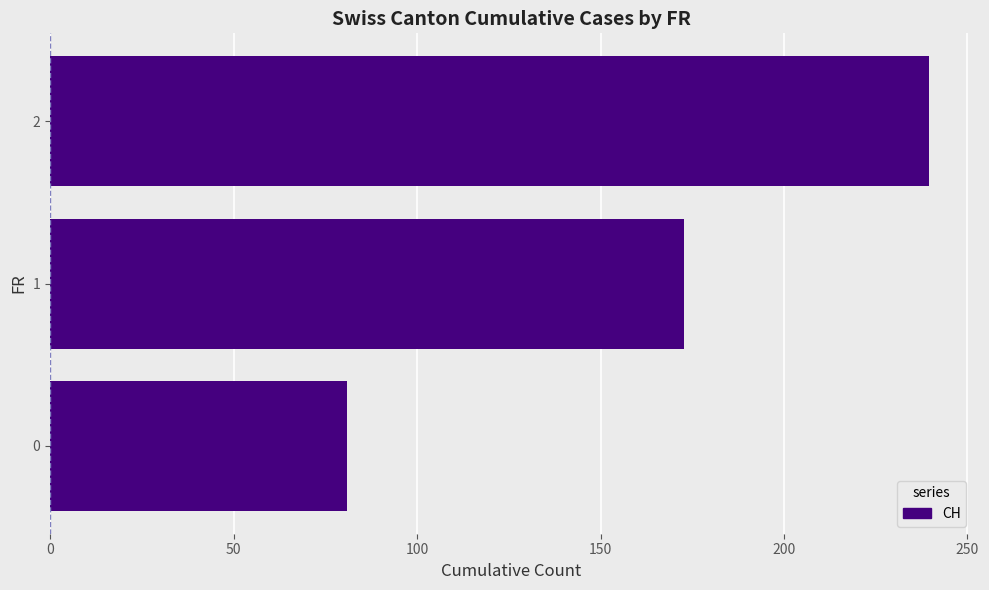

What is the sum of the values at 0 and 1?

253.8